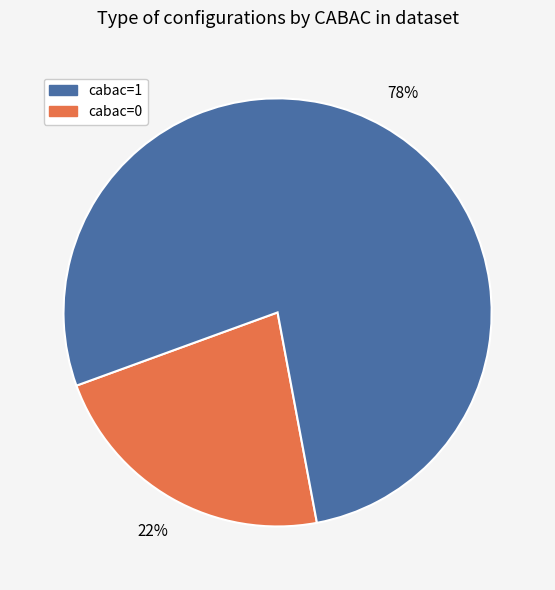

To the nearest percent, what is the average slice percentage?

50%